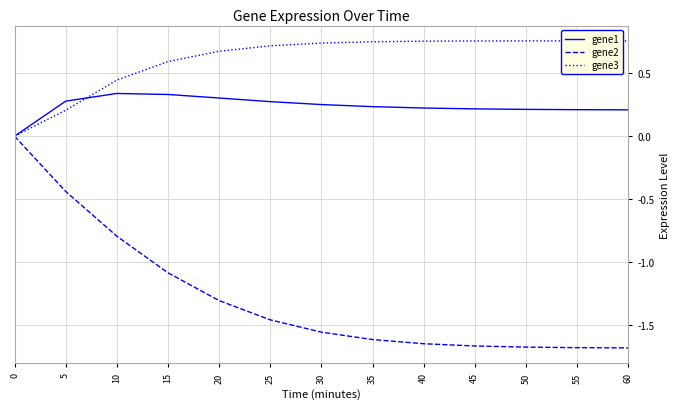

At how many categories does at least one series exceed -1?

13